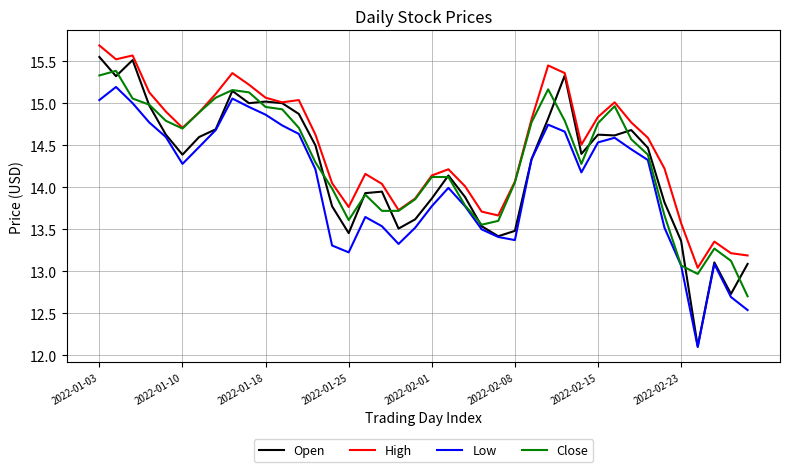

True or false: Close has more than 0 interior local peaks.

True